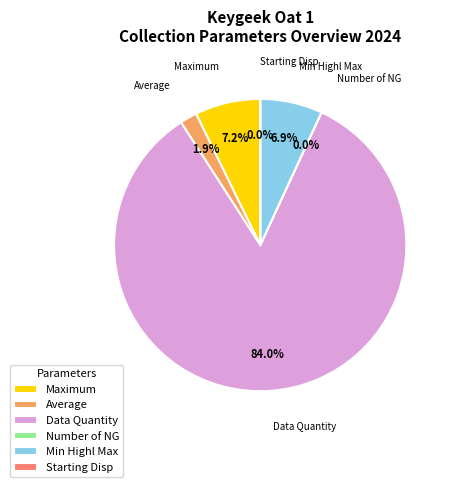

What is the largest slice in the pie chart?

Data Quantity